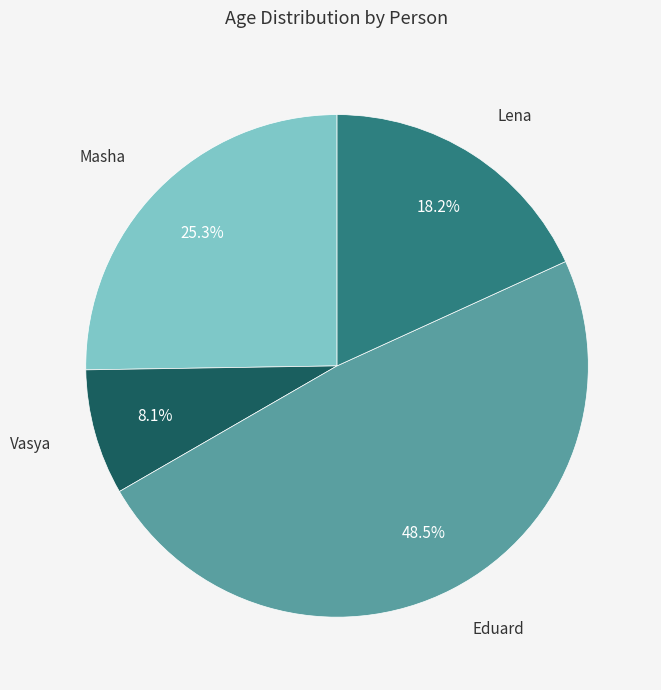

Is there a majority slice in this chart?

No